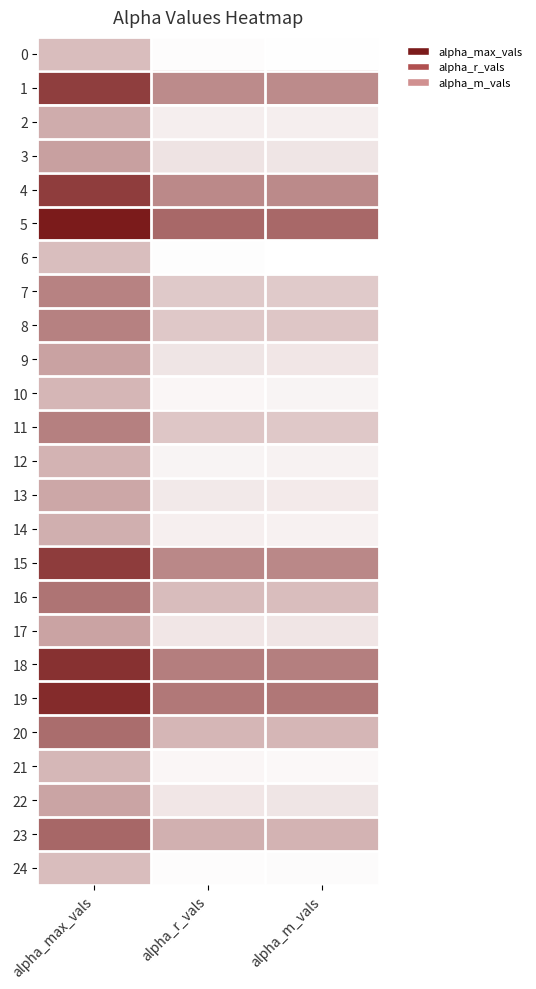

Which category has the highest value across all series?

alpha_max_vals